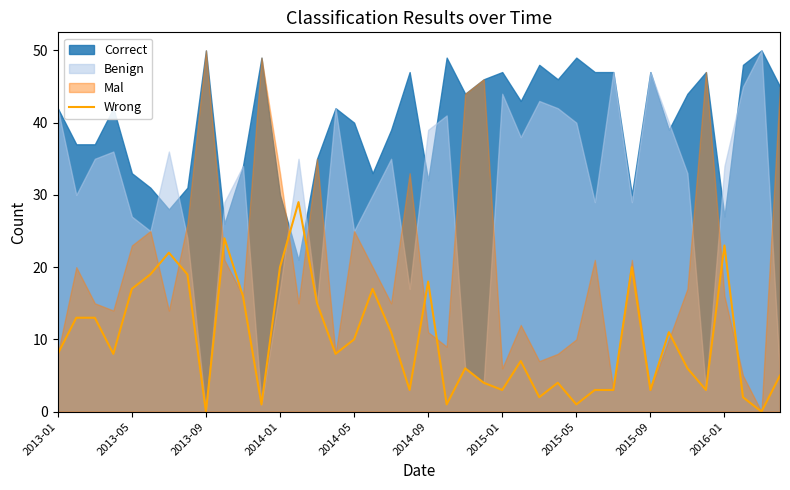

What is the difference between the maximum and minimum values?

29